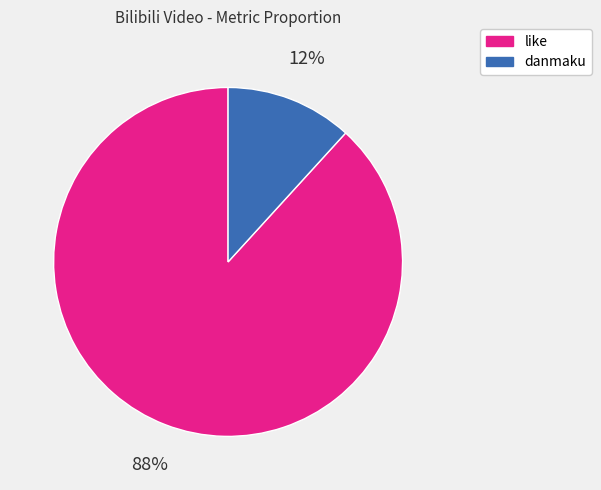

Between danmaku and like, which is larger?

like